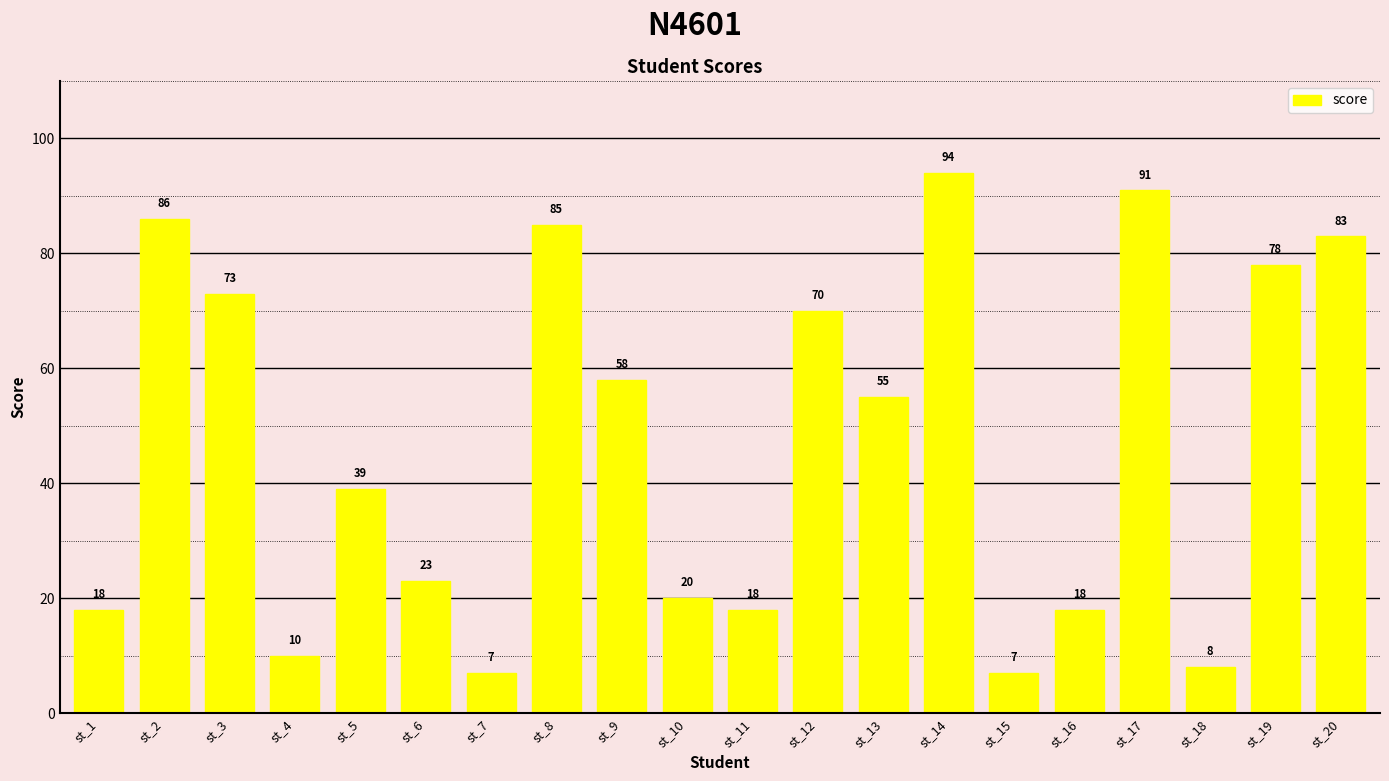

The value at st_9 is 58. True or false?

True